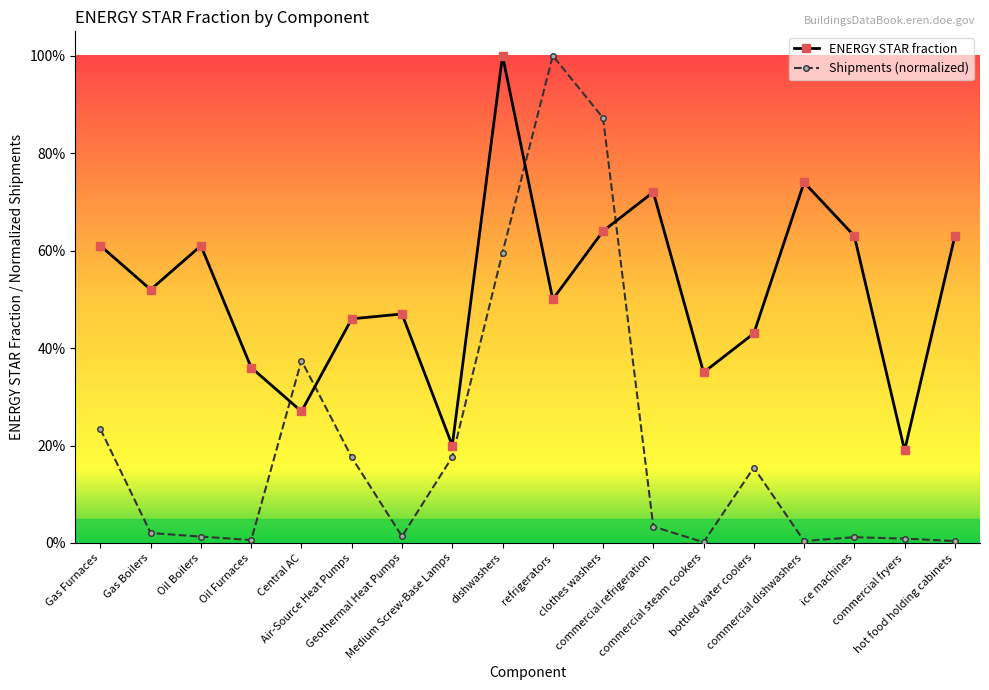

At which label is ENERGY STAR fraction closest to 0?

commercial fryers